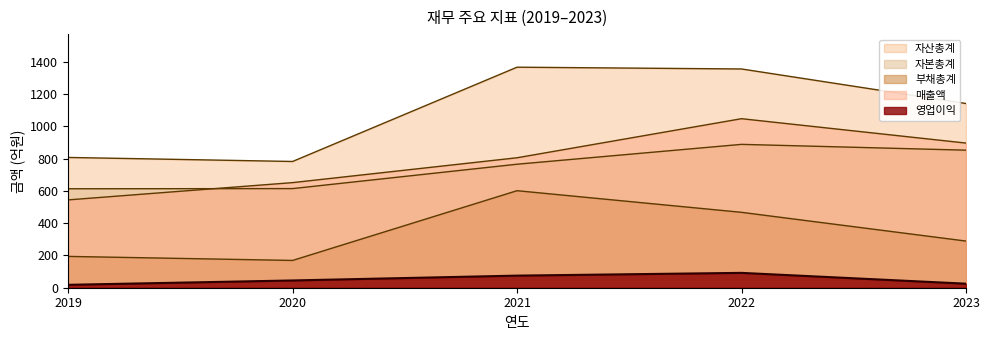

What is the approximate value of 자본총계 at 2021?

765